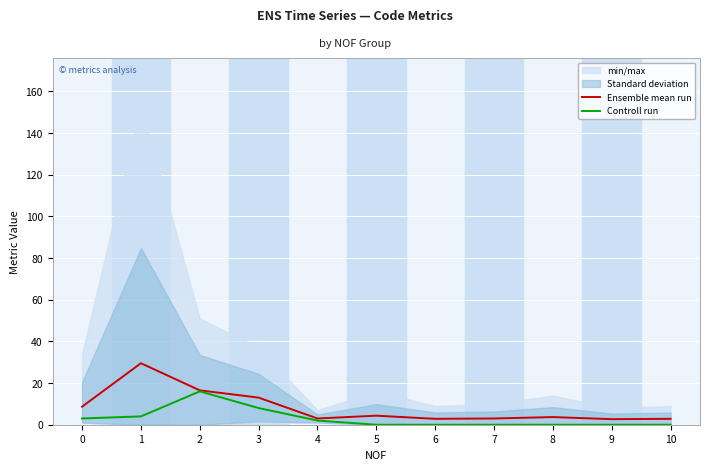

At which category is the sum across all series the highest?

1